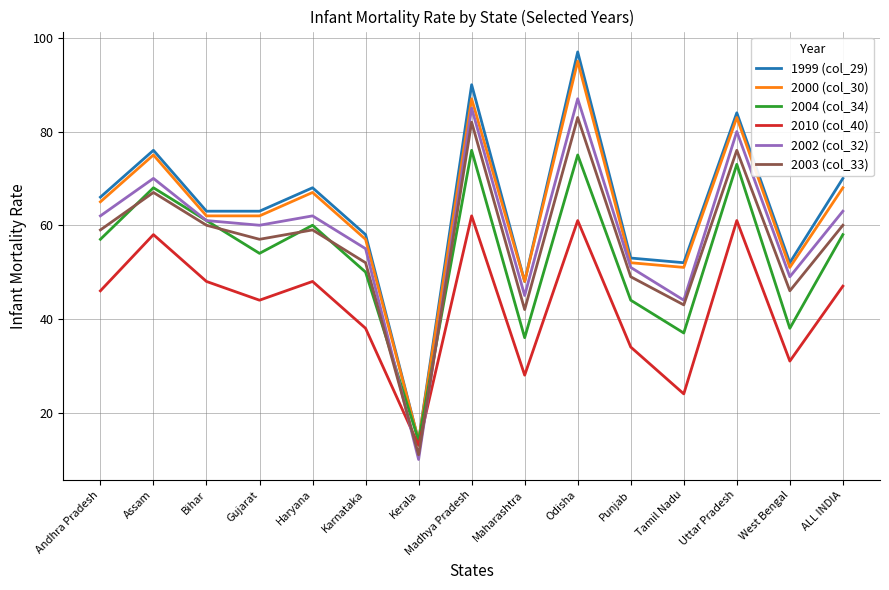

How many lines are shown in the chart?

6